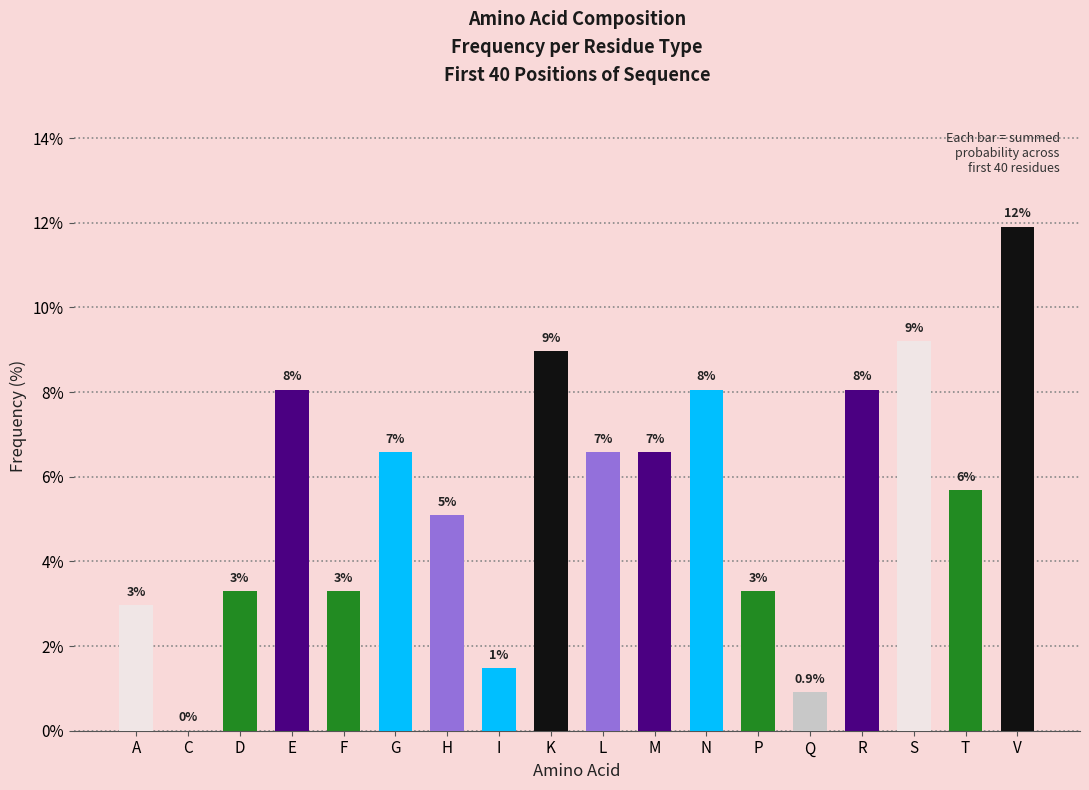

Are the bars horizontal?

No